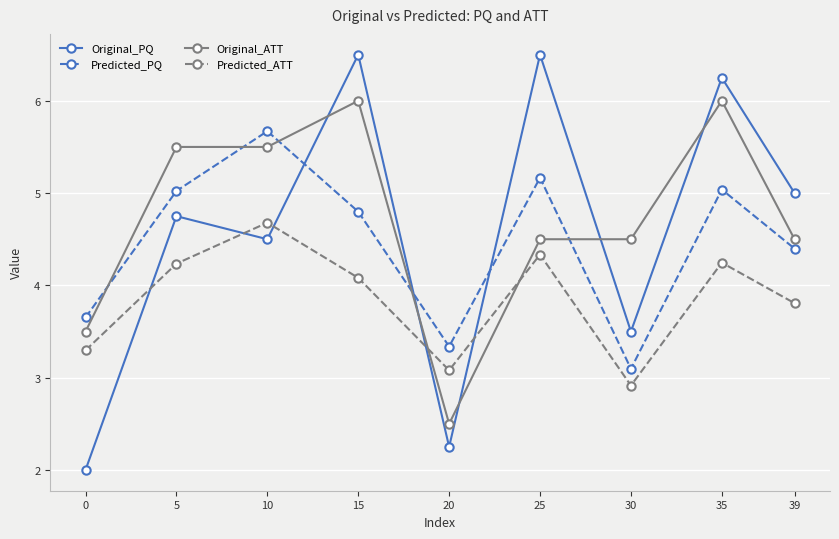

What is the total value across all series at 0?

12.4